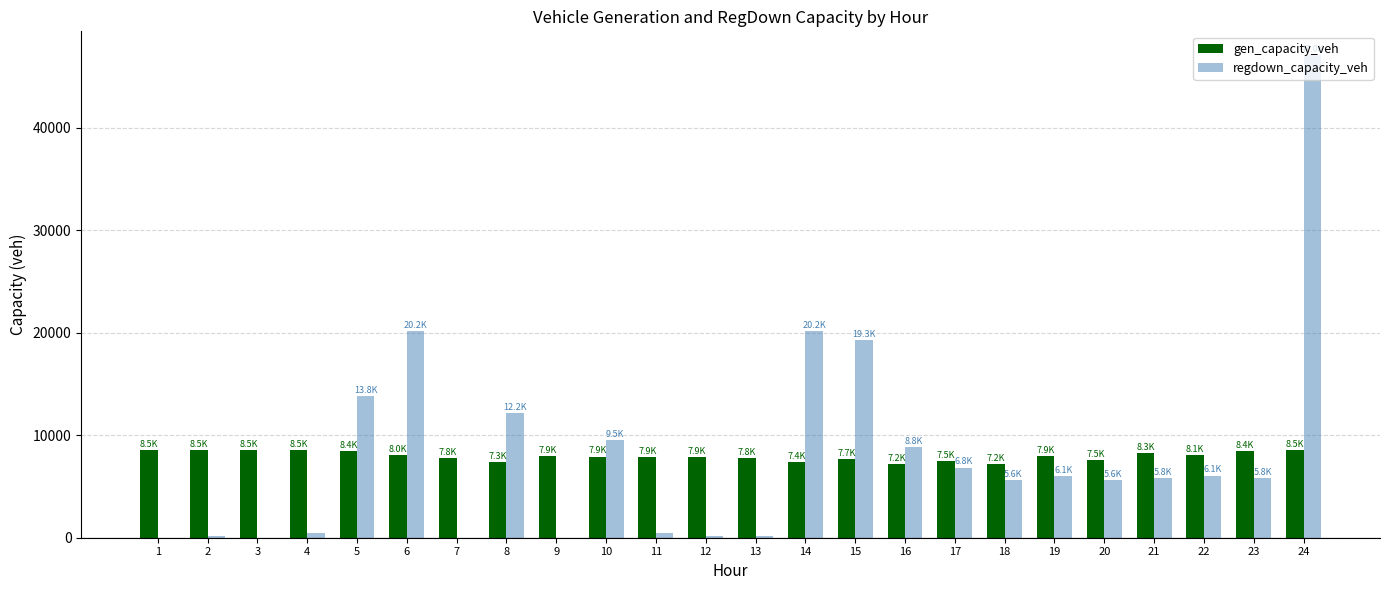

What is the sum of all regdown_capacity_veh values?

194148.7